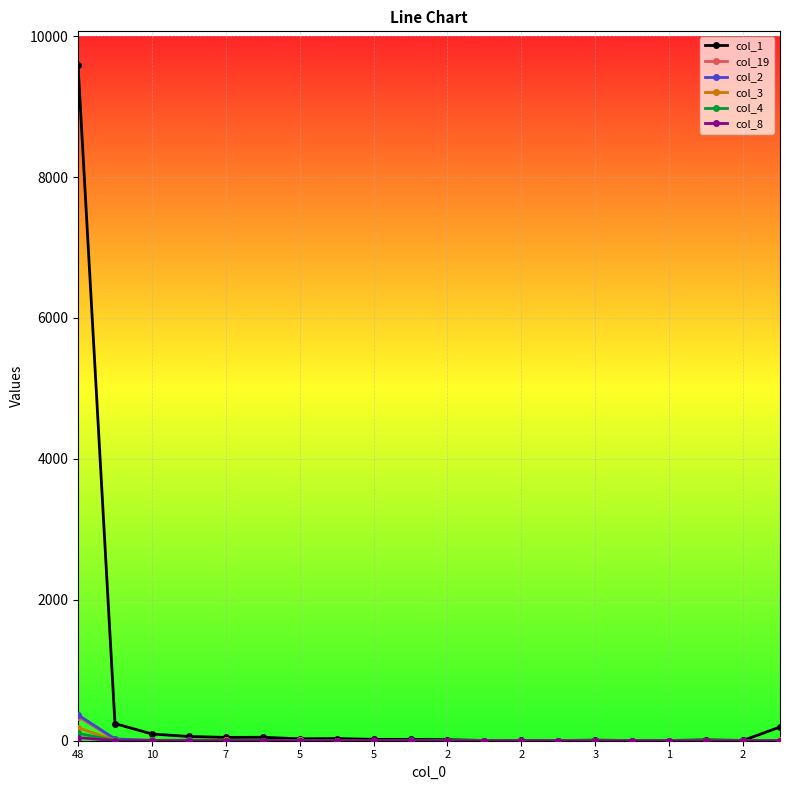

True or false: col_4 has more than 0 interior local peaks.

True